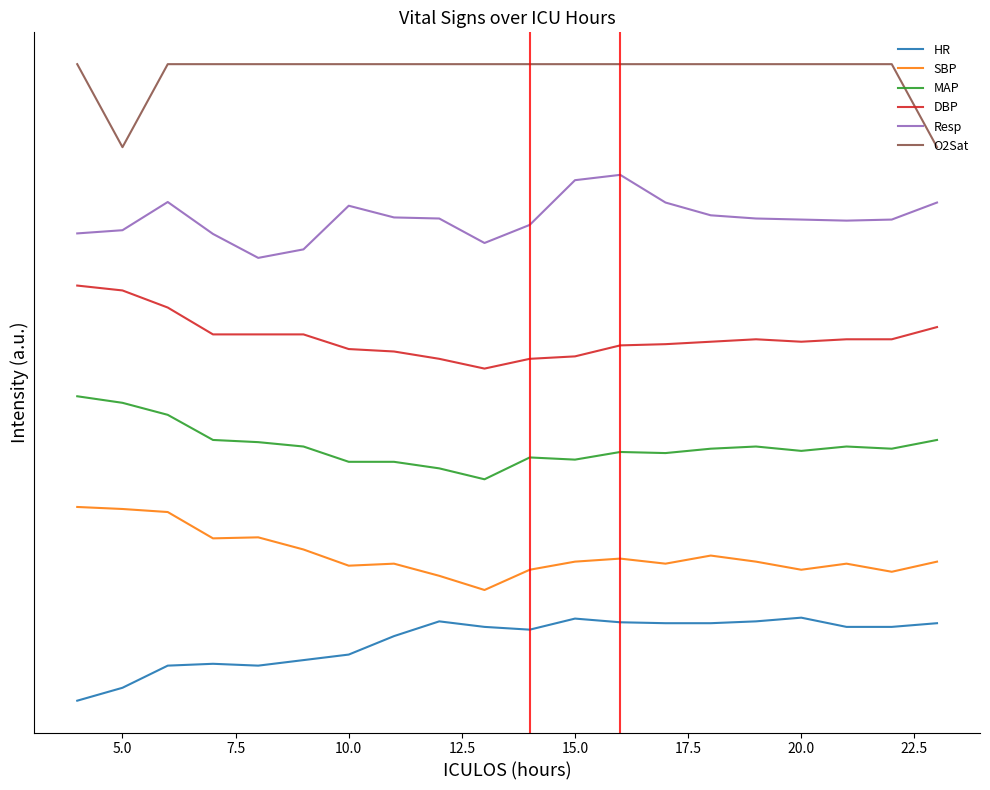

True or false: Resp and MAP intersect in this chart.

False